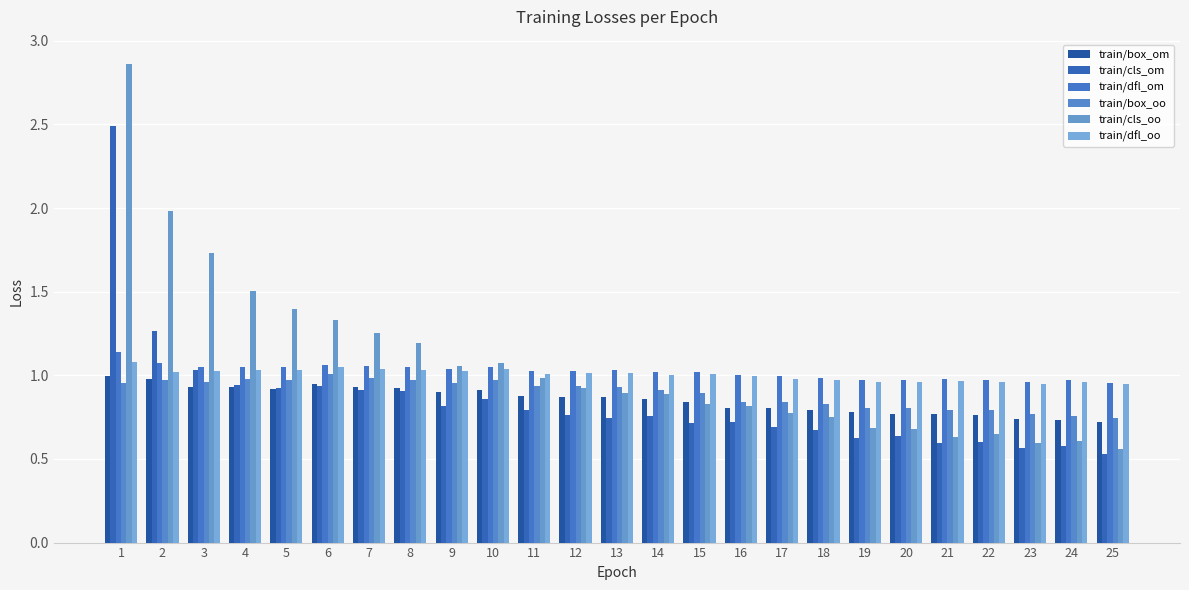

What are all the series names shown in the legend?

train/box_om, train/cls_om, train/dfl_om, train/box_oo, train/cls_oo, train/dfl_oo